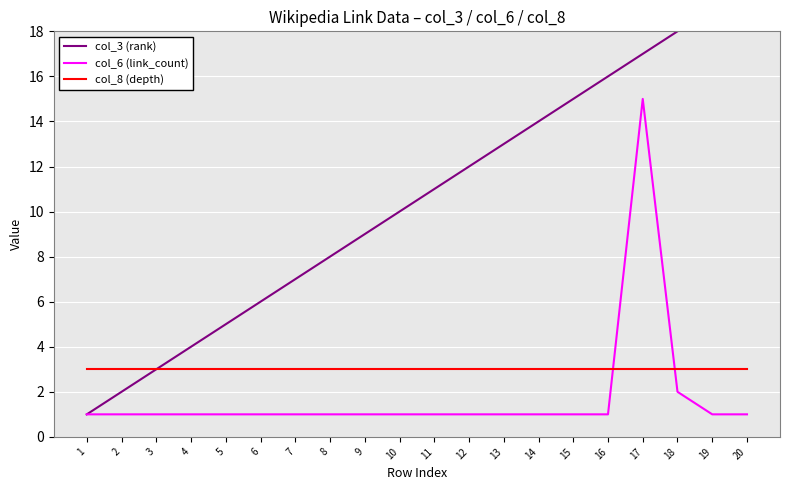

Reading left to right, transcribe all the data shown in this chart.

col_3 (rank): 1	2	3	4	5	6	7	8	9	10	11	12	13	14	15	16	17	18	19	20
col_6 (link_count): 1	1	1	1	1	1	1	1	1	1	1	1	1	1	1	1	15	2	1	1
col_8 (depth): 3	3	3	3	3	3	3	3	3	3	3	3	3	3	3	3	3	3	3	3